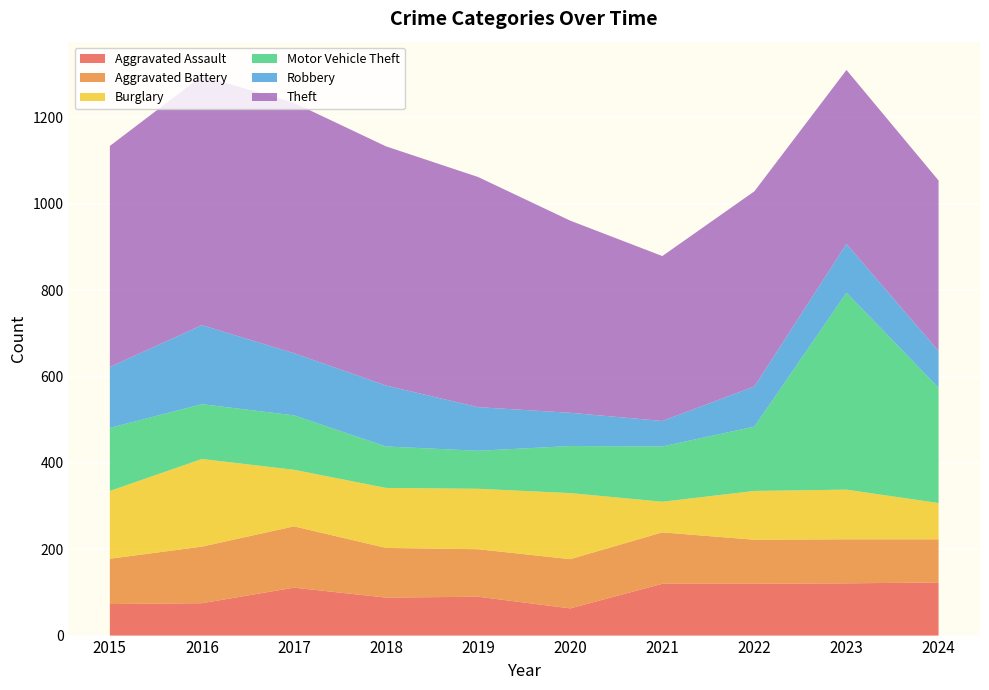

Reading left to right, extract all data points from this chart.

Aggravated Assault: 2015=73	2016=75	2017=111	2018=88	2019=90	2020=63	2021=120	2022=120	2023=121	2024=123
Aggravated Battery: 2015=105	2016=131	2017=142	2018=115	2019=110	2020=114	2021=119	2022=102	2023=102	2024=100
Burglary: 2015=157	2016=203	2017=131	2018=139	2019=140	2020=153	2021=71	2022=113	2023=115	2024=84
Motor Vehicle Theft: 2015=146	2016=127	2017=126	2018=96	2019=88	2020=109	2021=128	2022=149	2023=456	2024=267
Robbery: 2015=141	2016=183	2017=144	2018=141	2019=101	2020=77	2021=59	2022=93	2023=113	2024=85
Theft: 2015=512	2016=577	2017=580	2018=554	2019=533	2020=445	2021=382	2022=452	2023=403	2024=395